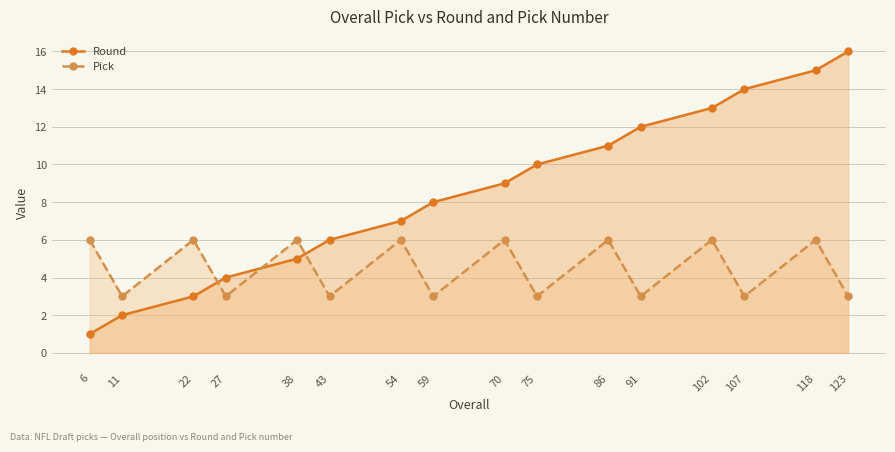

How many times do Round and Pick cross each other?

3